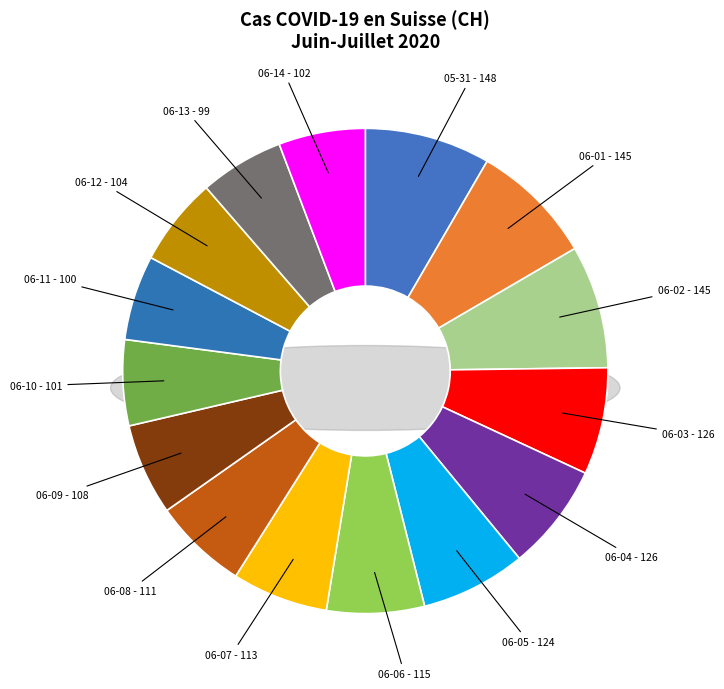

To the nearest percent, what is the difference between the largest and smallest slice percentages?

2%